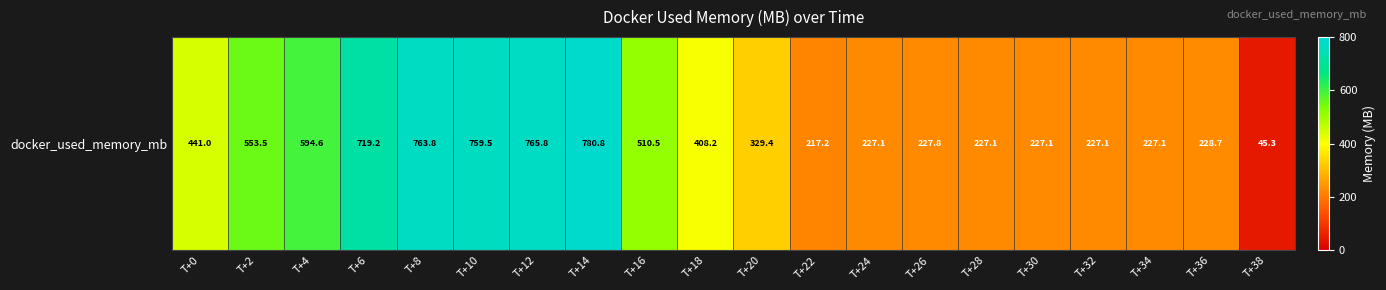

The value at T+6 is 1159.6. True or false?

False